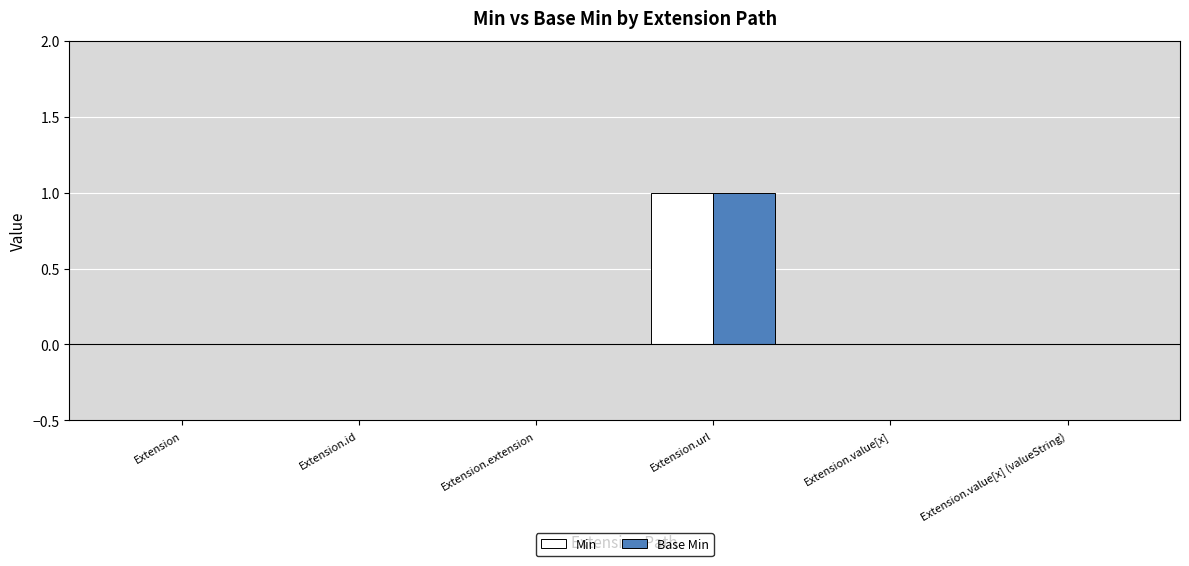

Are the bars horizontal?

No